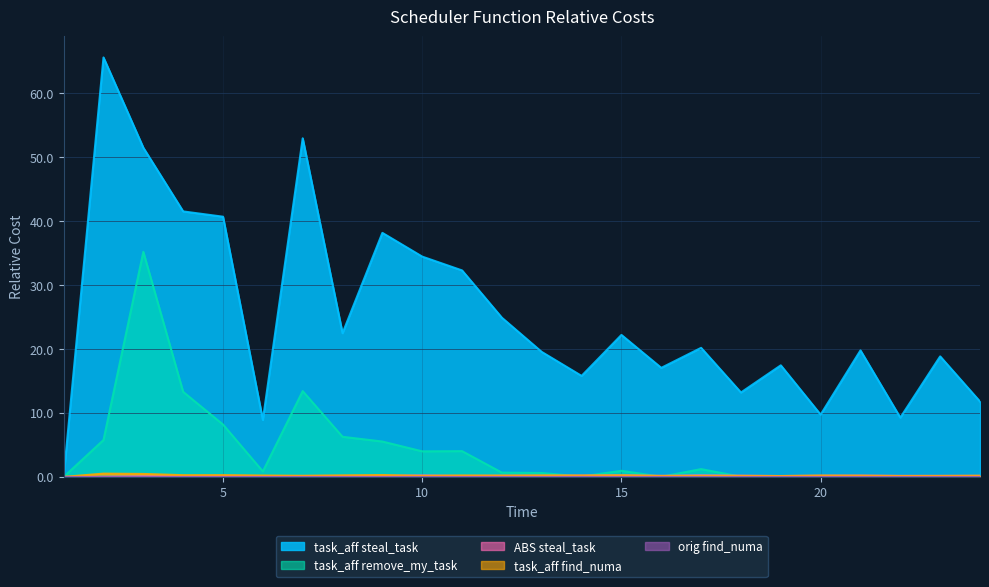

What is the highest value of the ABS steal_task series?

0.2